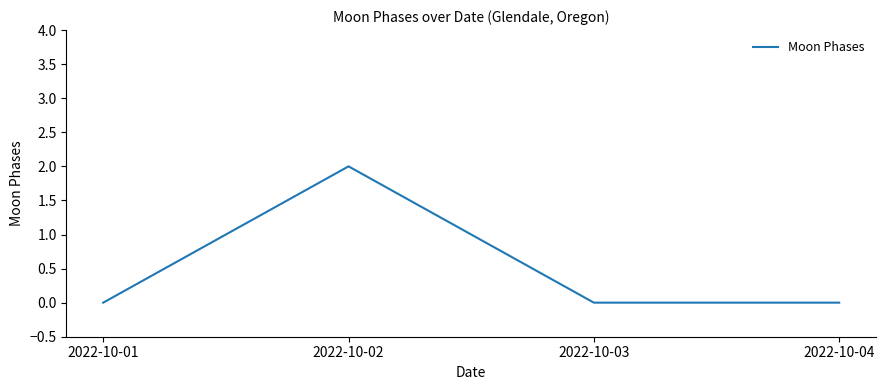

Between 2022-10-02 and 2022-10-04, which is larger?

2022-10-02